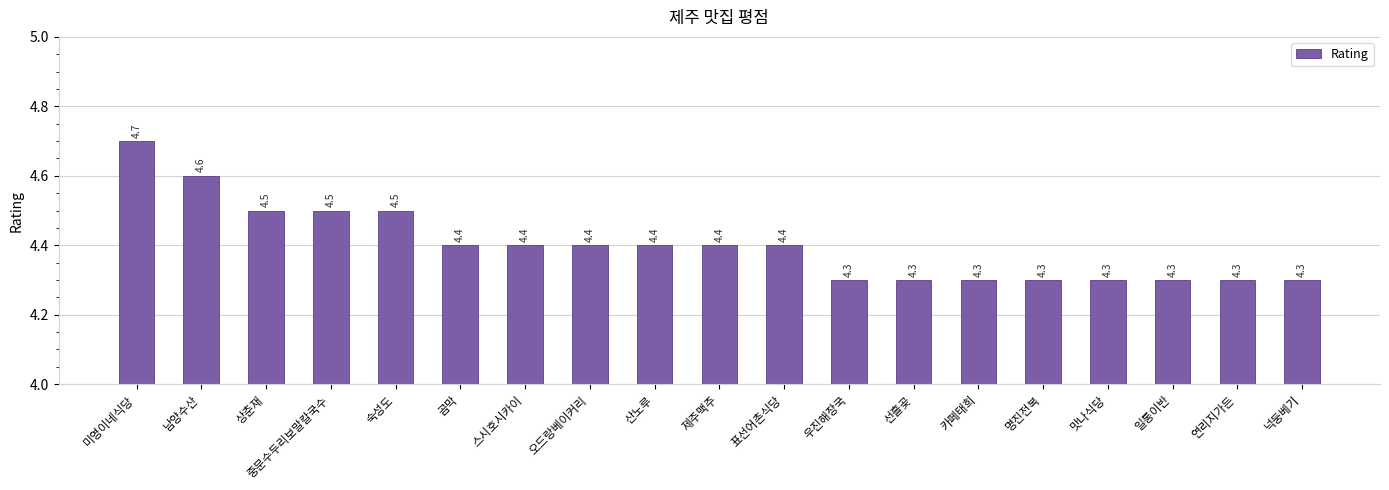

Which has a higher value, 상춘재 or 미영이네식당?

미영이네식당